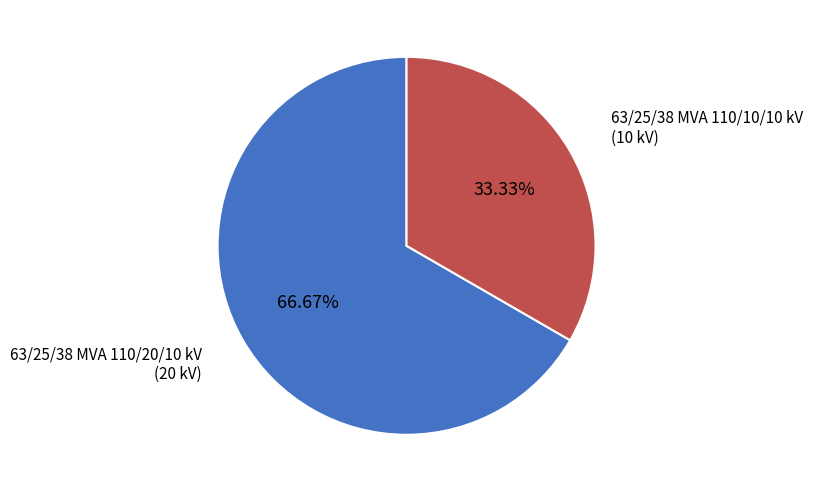

Do 63/25/38 MVA 110/20/10 kV and 63/25/38 MVA 110/10/10 kV together represent more than half of the pie?

Yes